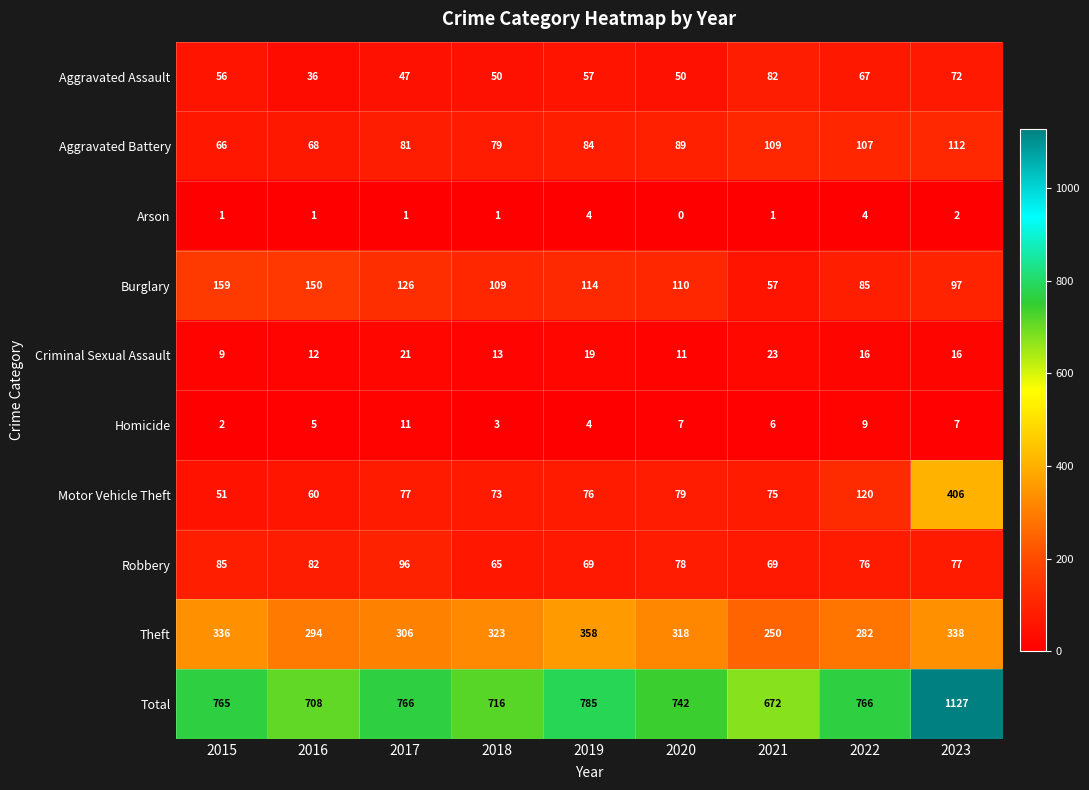

Which series has the widest spread of values?

Total